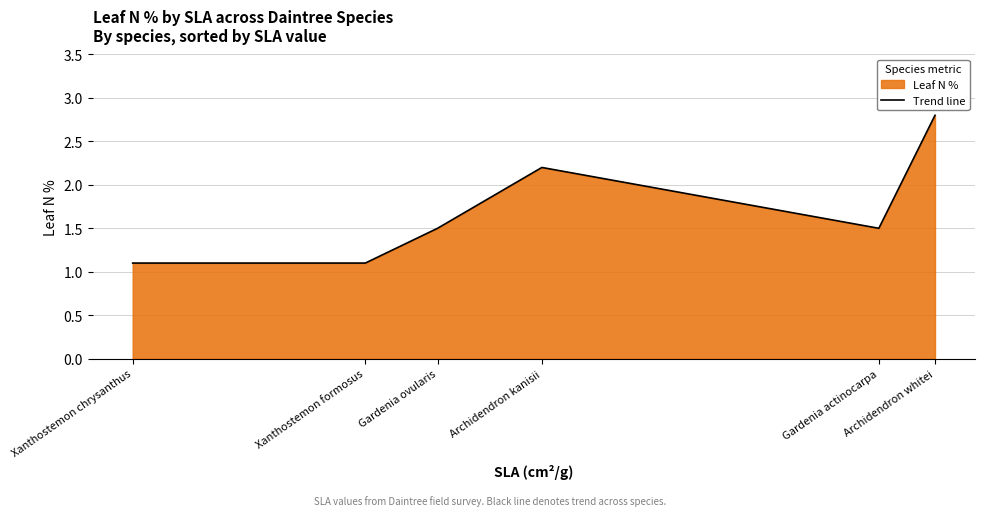

What is the sum of all values?

10.2